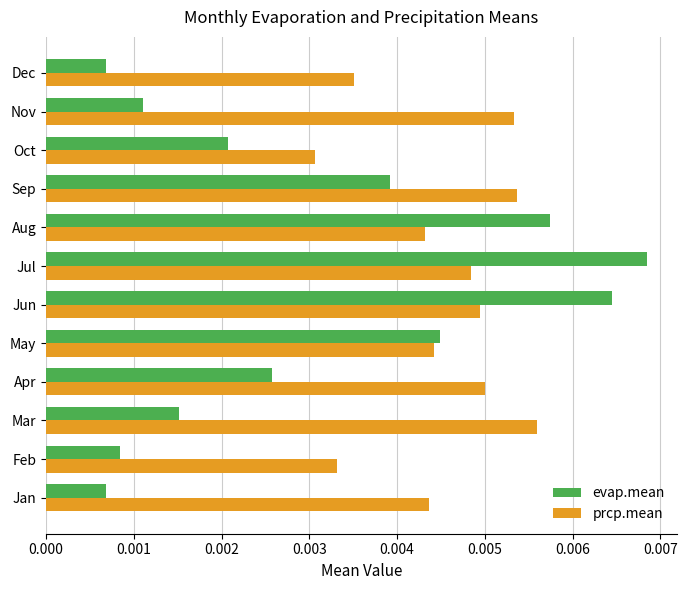

Between May and Jul, which series saw the biggest shift?

evap.mean